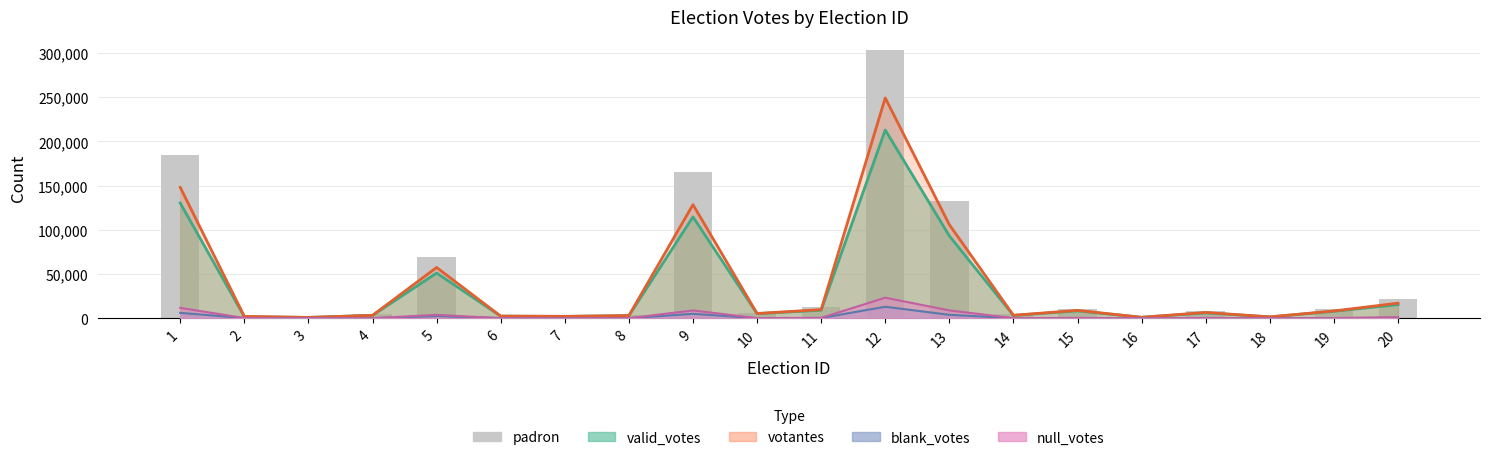

What is the total value across all series at 13?

344178